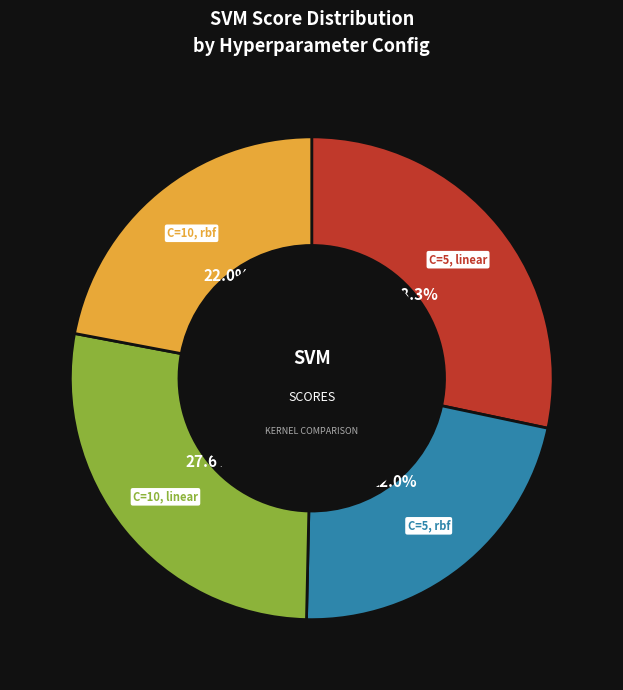

How many slices are in this pie chart?

4